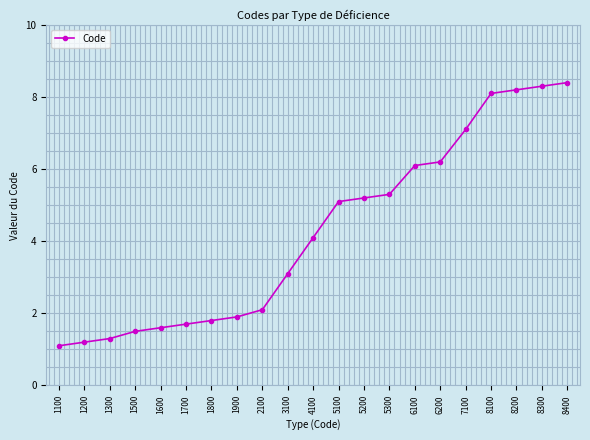

What is the difference between the maximum and minimum values?

7.3